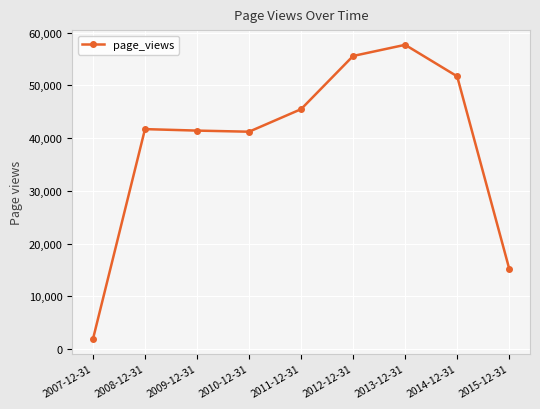

Between 2009-12-31 and 2015-12-31, which is larger?

2009-12-31